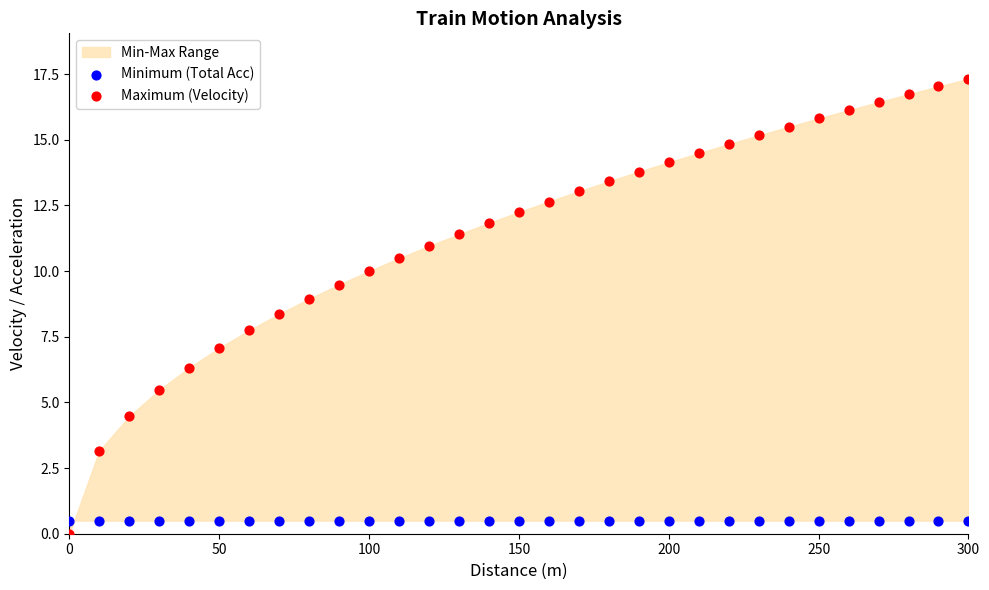

Which series reaches the maximum Y coordinate?

Maximum (Velocity)